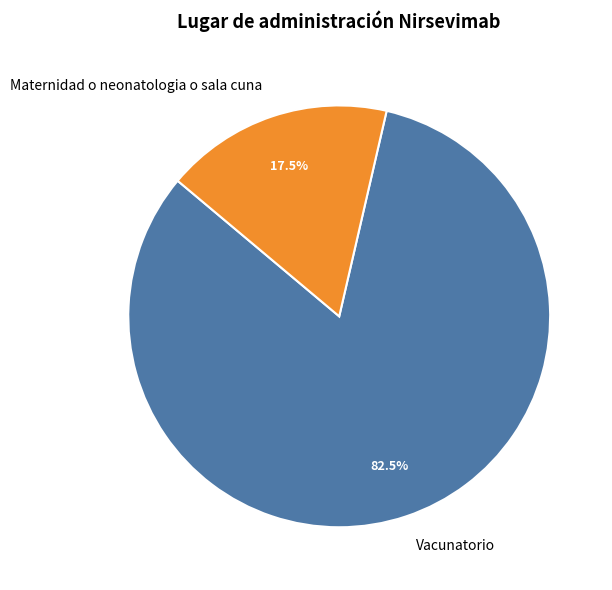

Which category accounts for the majority?

Vacunatorio